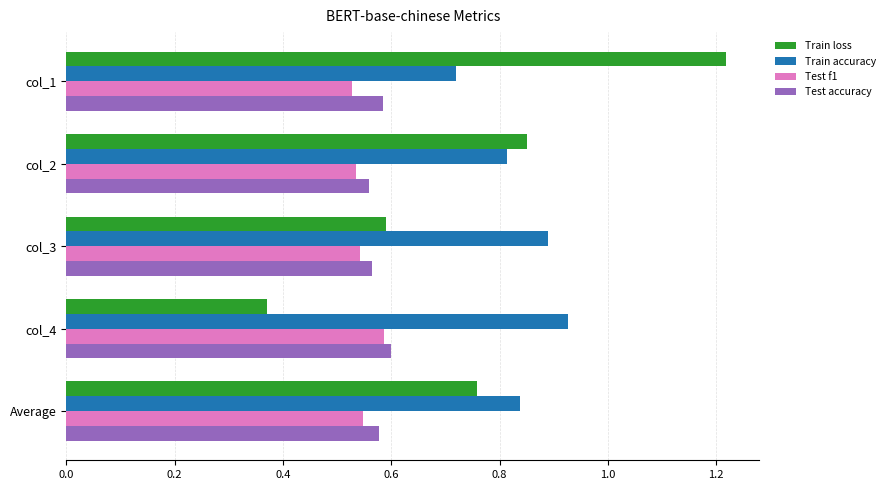

What is the sum of the Train accuracy values at col_4 and col_3?

1.8